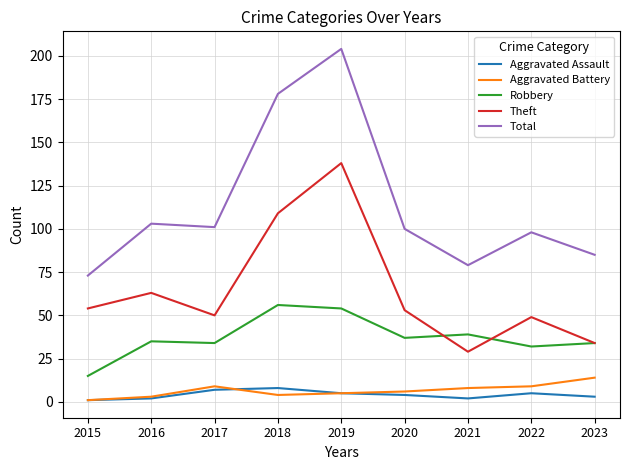

What is the difference between the Aggravated Battery values at 2018 and 2016?

1